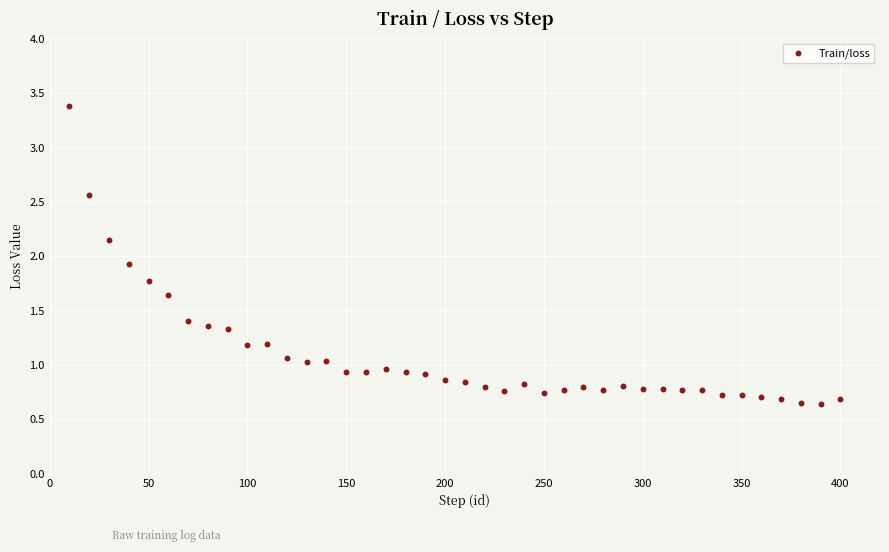

What is the range of Y values (max minus min)?

2.7